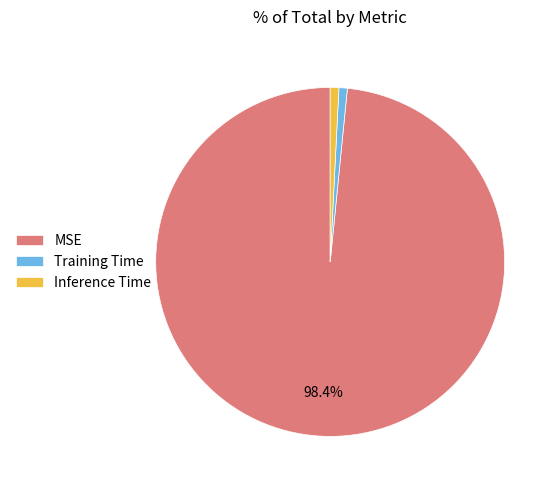

What percentage is the MSE slice, to the nearest percent?

98%